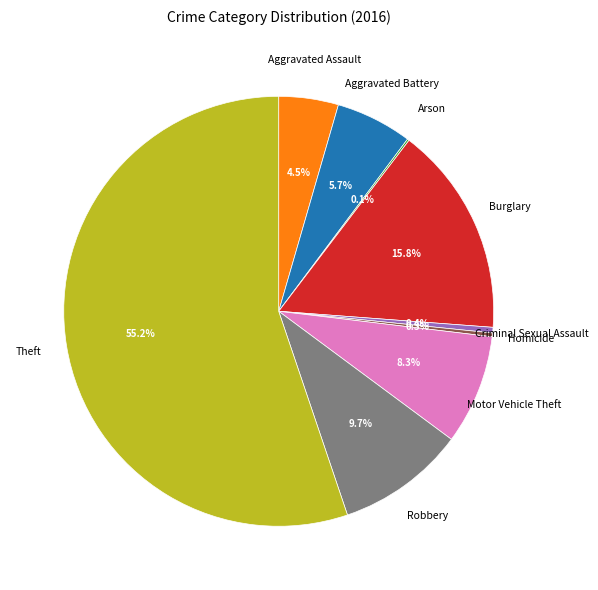

Is it true that Burglary is 16% of the pie?

True